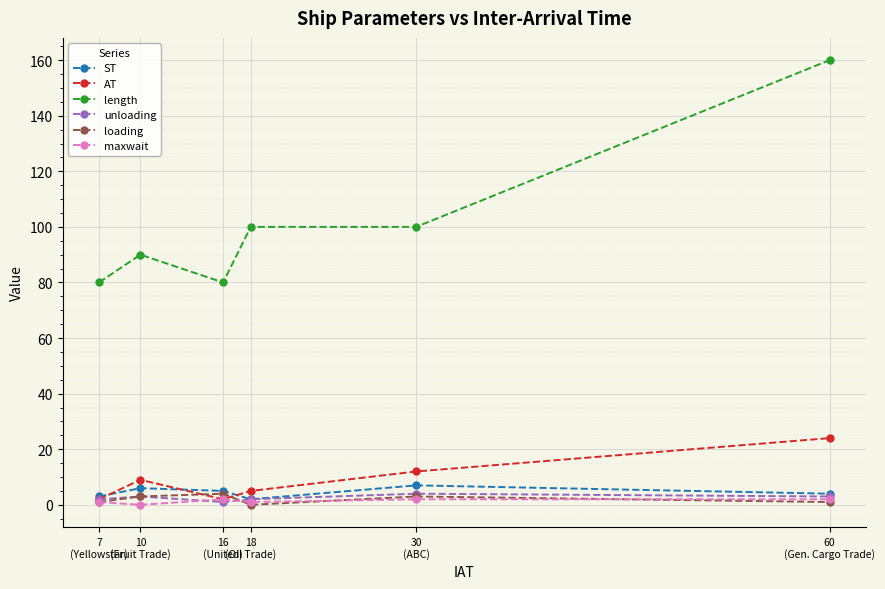

How many values in loading are above zero?

5